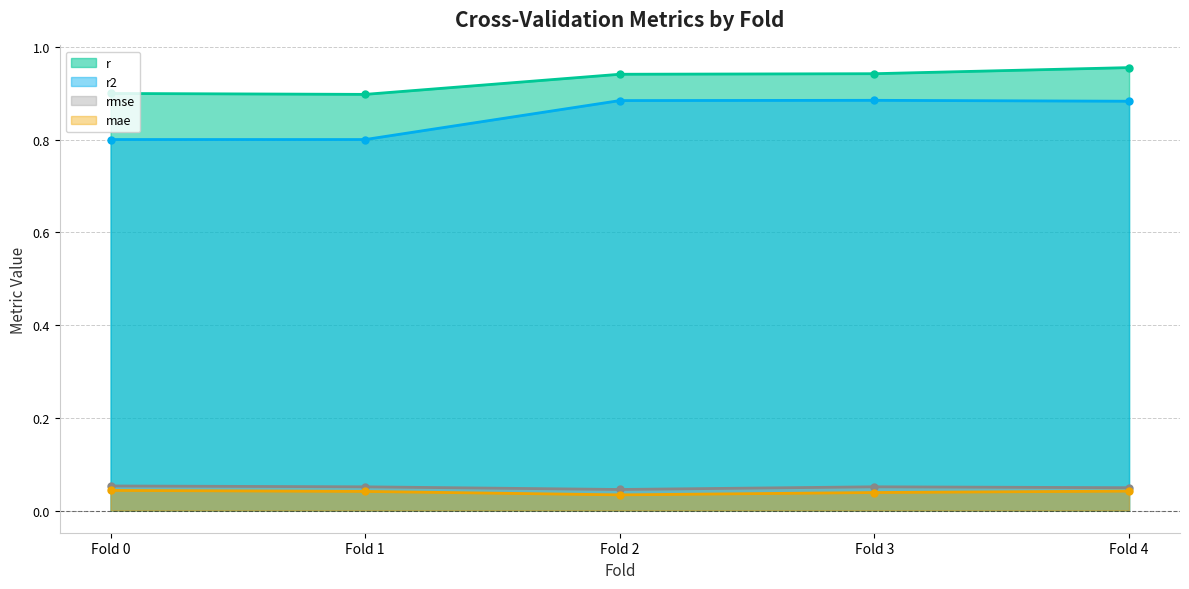

What is the maximum value for r2?

0.9